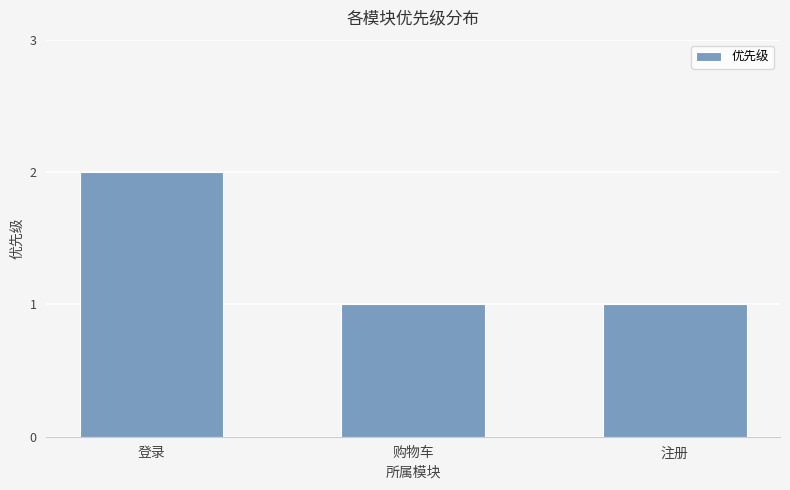

True or false: the data shows 0 at 注册.

False